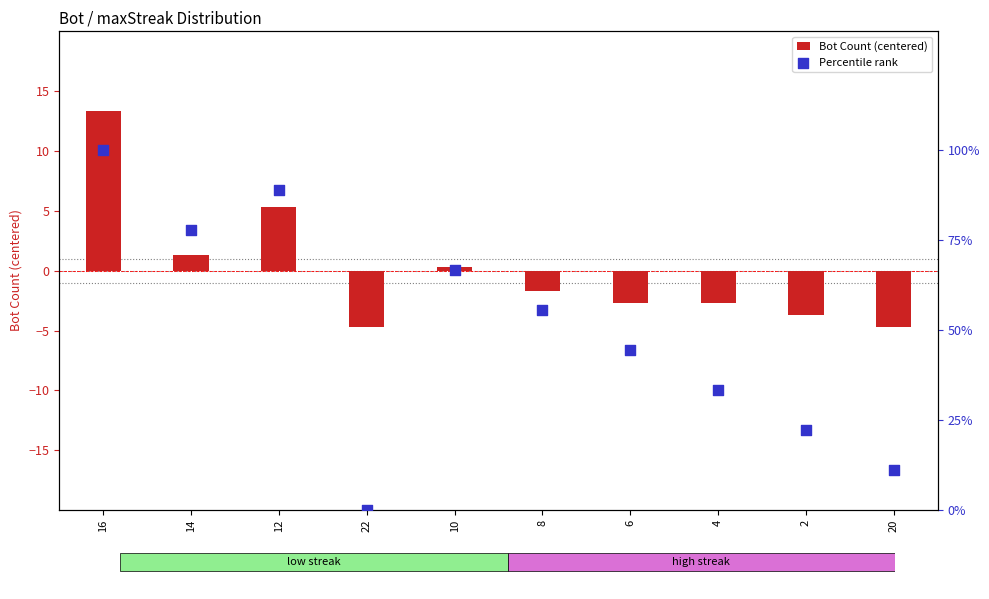

What is the total value across all series at 14?

79.1